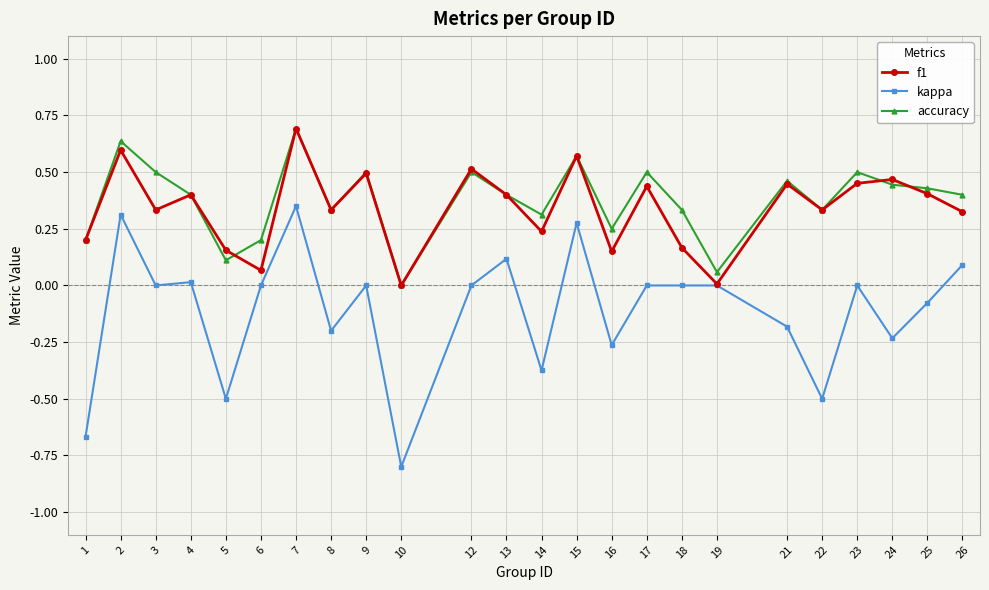

Is it true that accuracy equals 0.1 at 8?

False